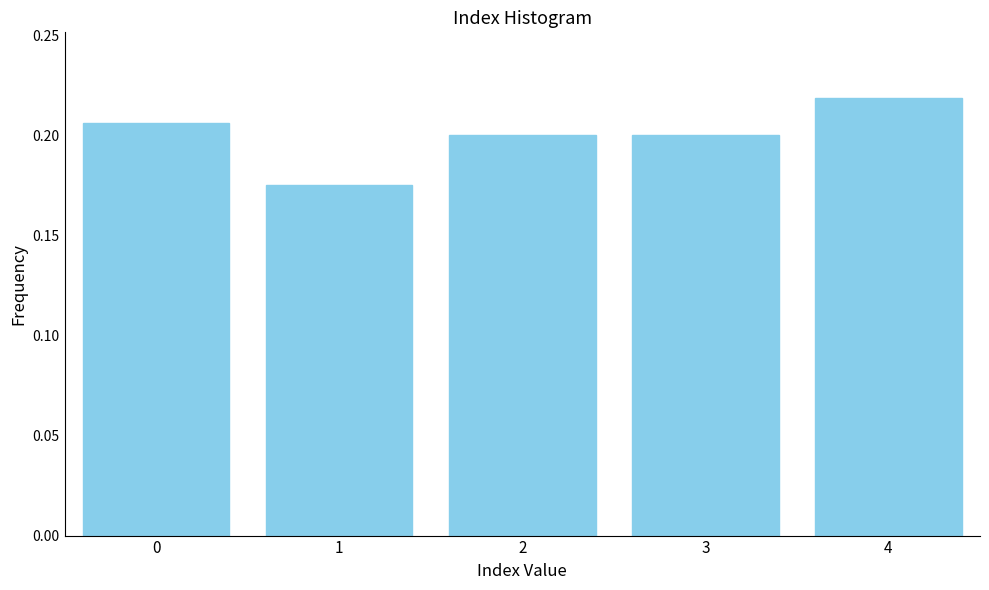

Count the values in the range 0 to 1.

5